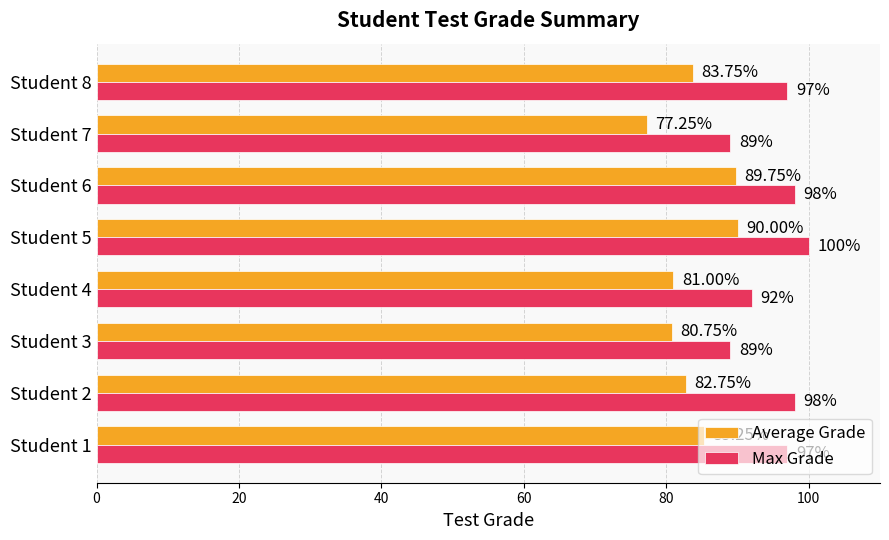

Between Student 2 and Student 6, which series saw the biggest shift?

Average Grade